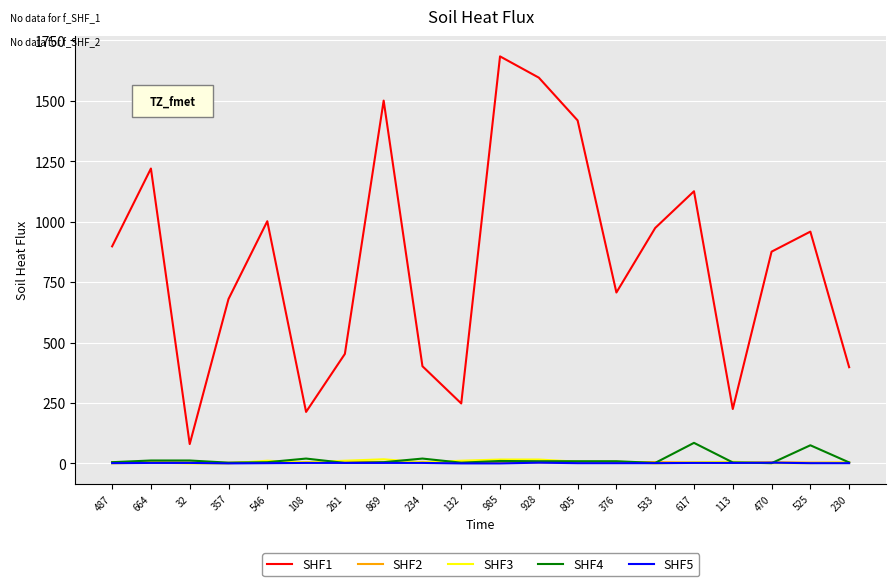

What is the difference between the SHF5 values at 546 and 113?

1.0